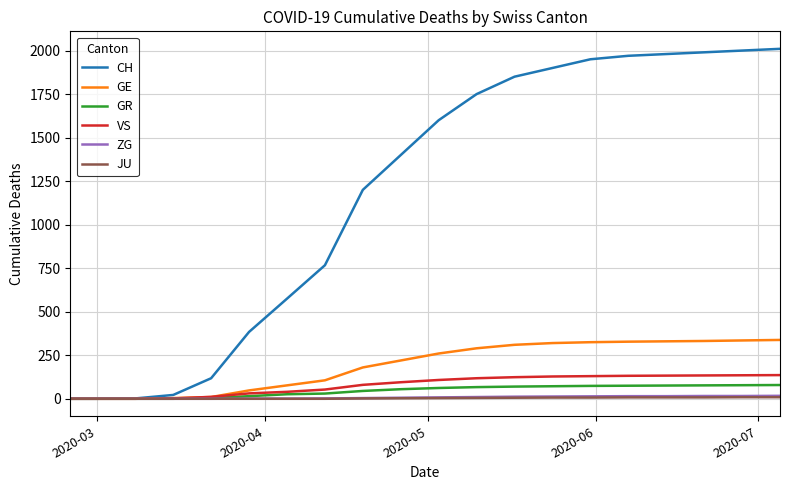

Which series has the largest total across all categories?

CH